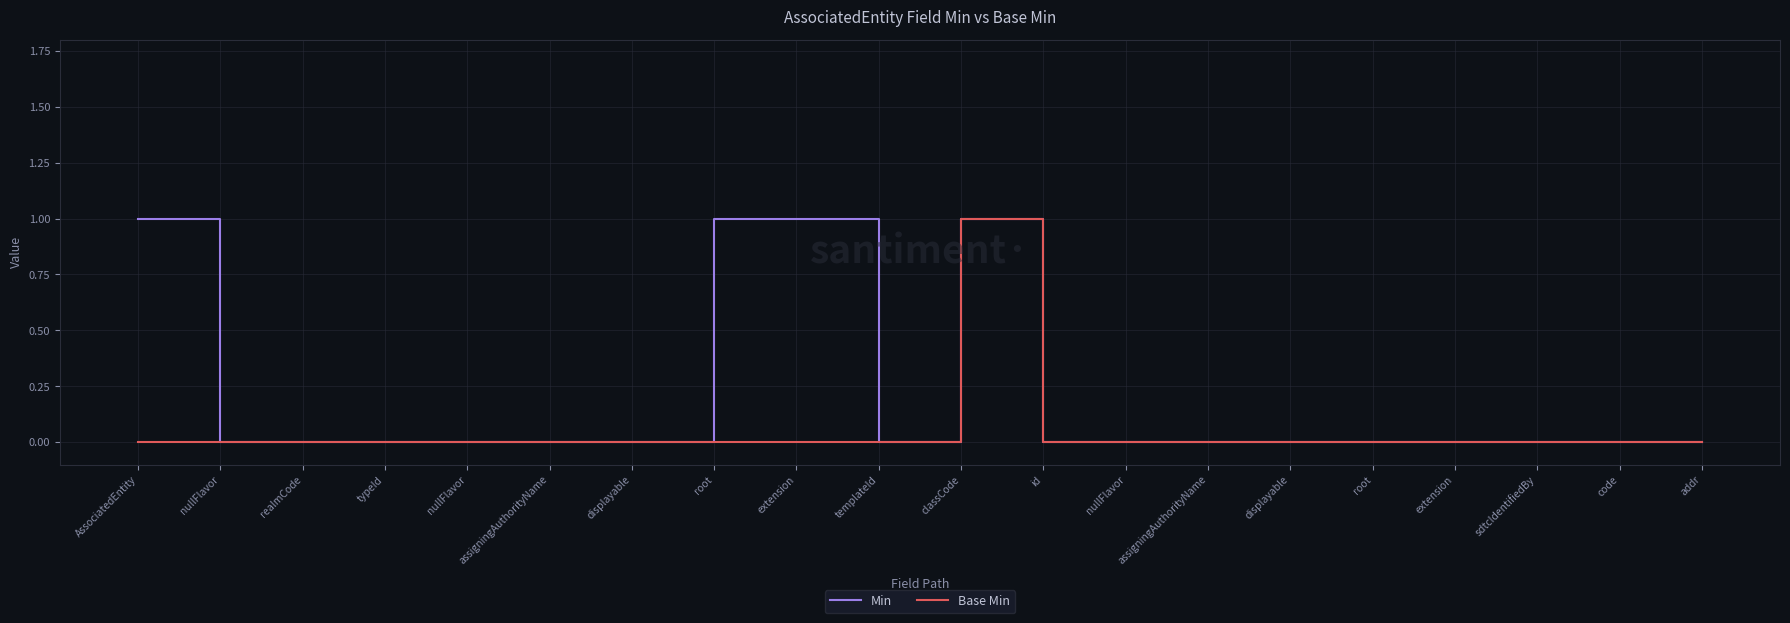

Which category has the lowest value in the Min series?

nullFlavor